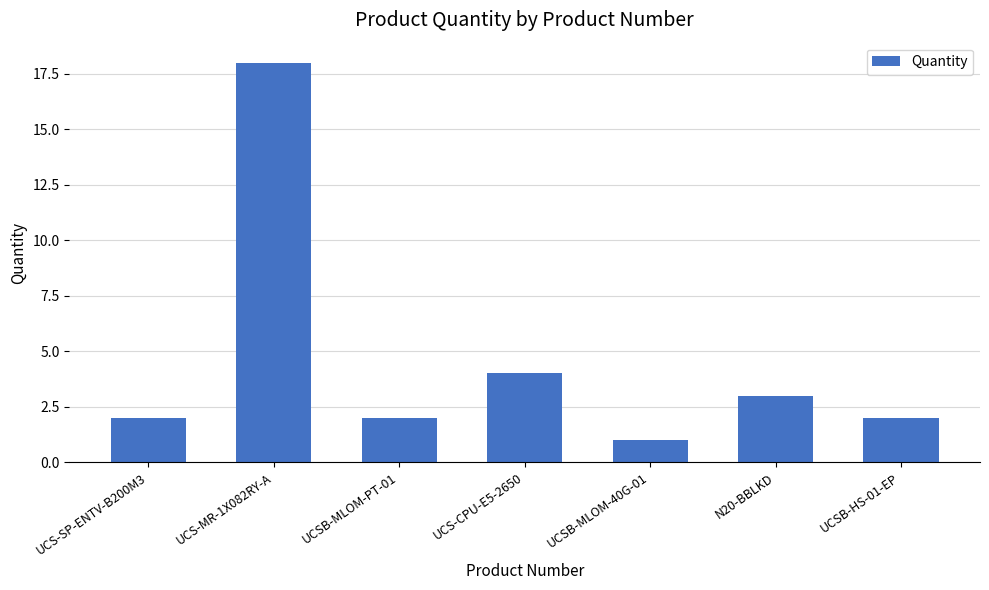

What is the average value?

5